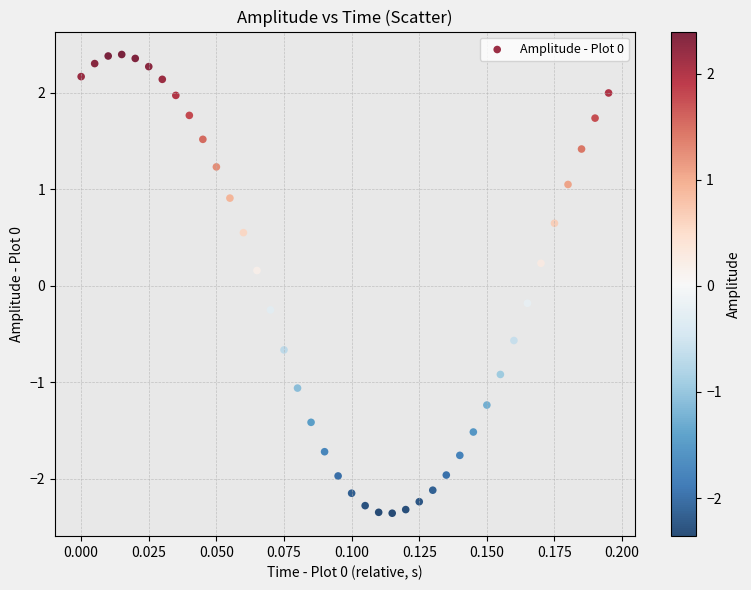

What is the range of Y values (max minus min)?

4.8